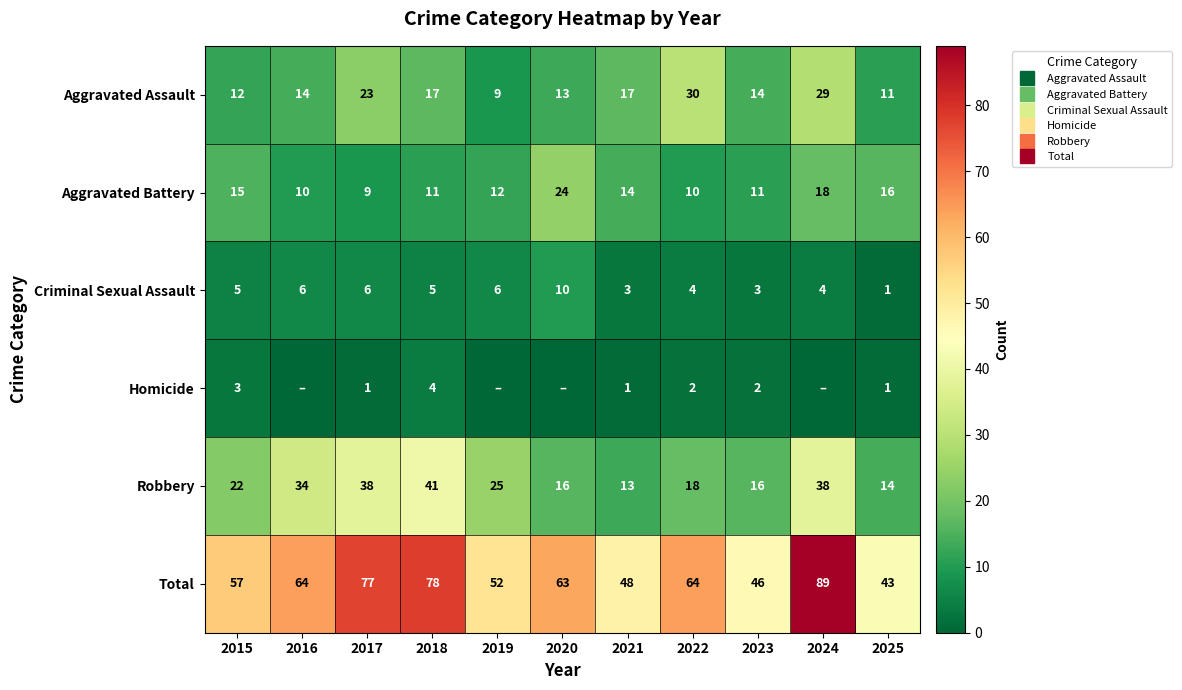

At which label is Robbery closest to 27?

2019